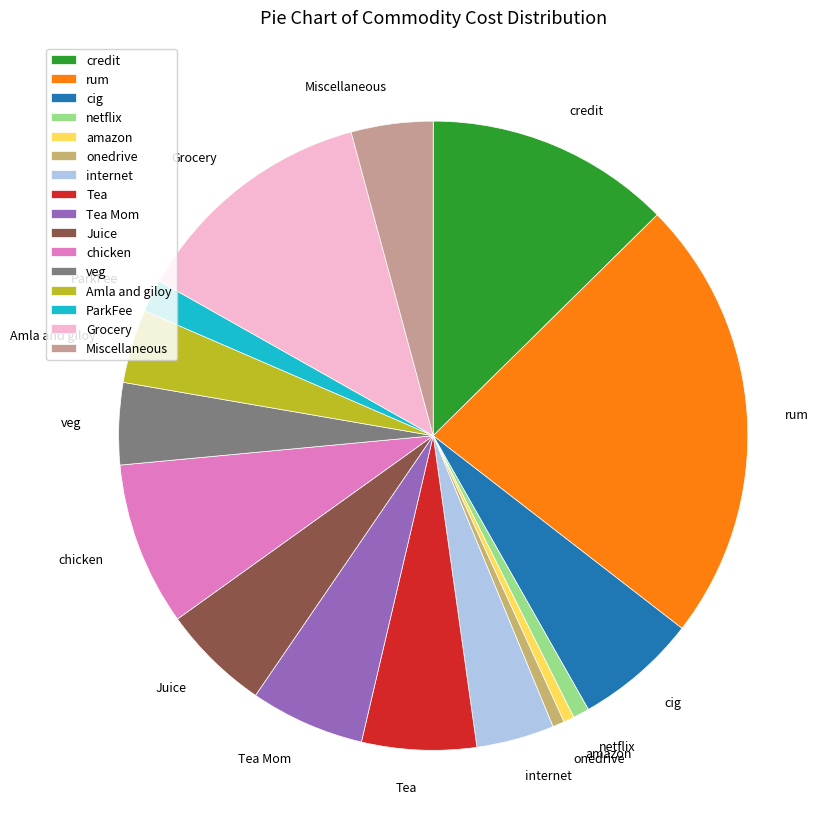

How many slices are in this pie chart?

16